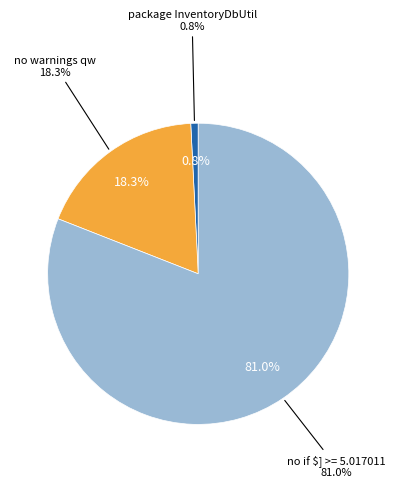

What is the majority slice?

no if $] >= 5.017011